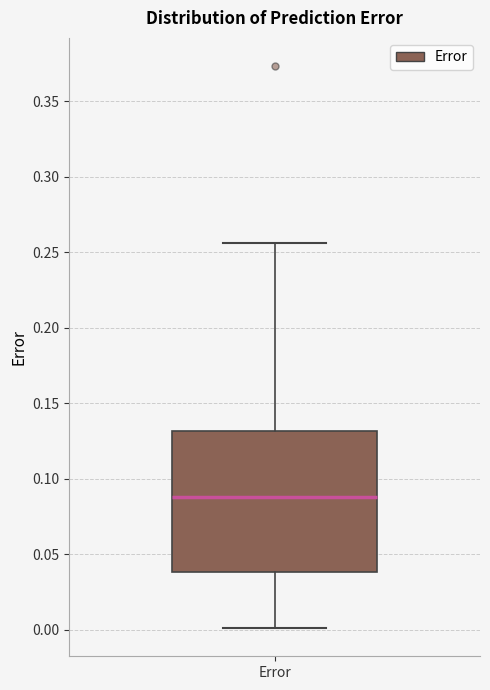

Where does the median line of the box for Error sit on the y-axis? The values are not printed on the chart, so give them approximately, as read against the axis.

0.090